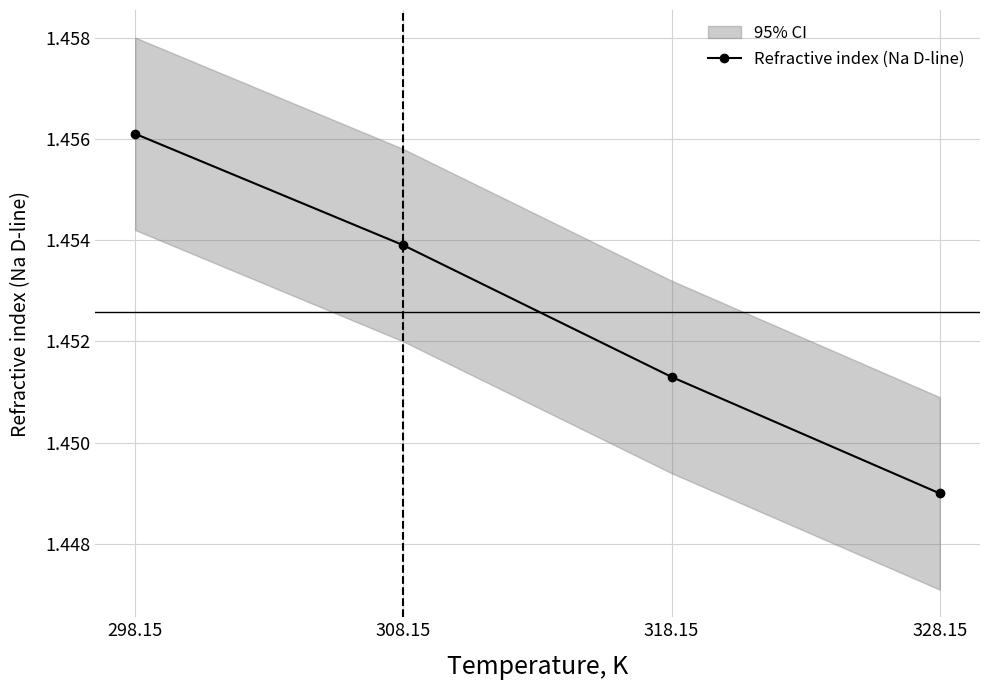

What value does the data have at 298.15?

1.5